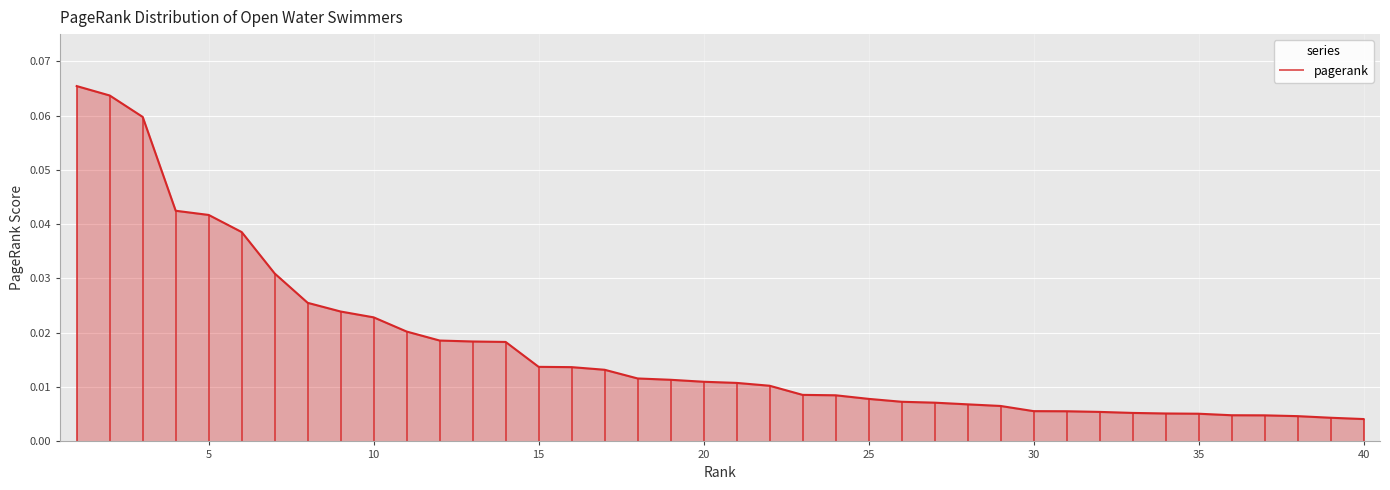

How many lines are shown in the chart?

1